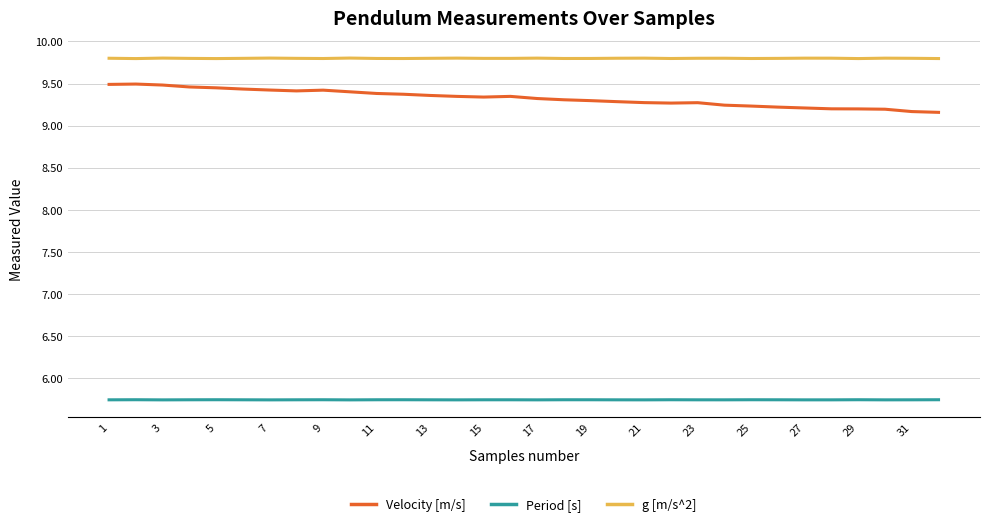

Which series has the largest total across all categories?

g [m/s^2]